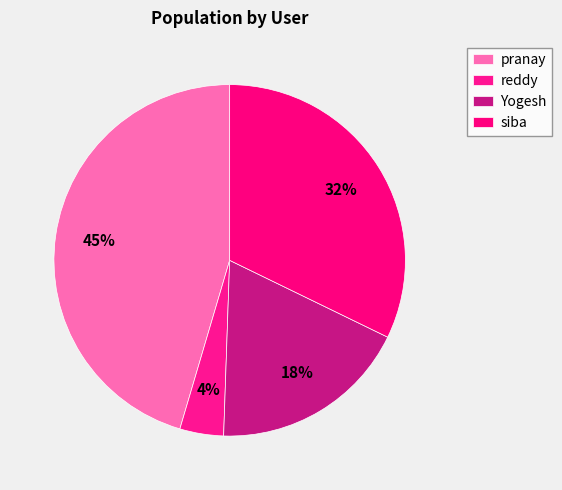

Does any single category account for the majority?

No